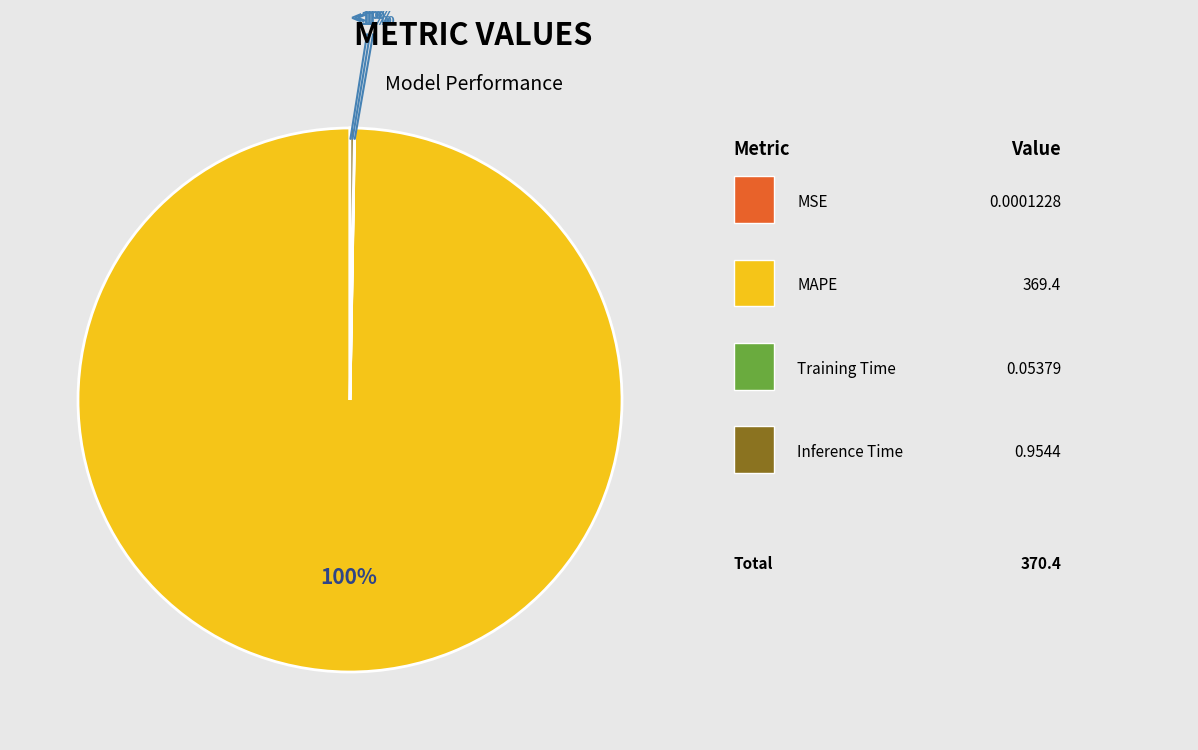

How many slices are in this pie chart?

4